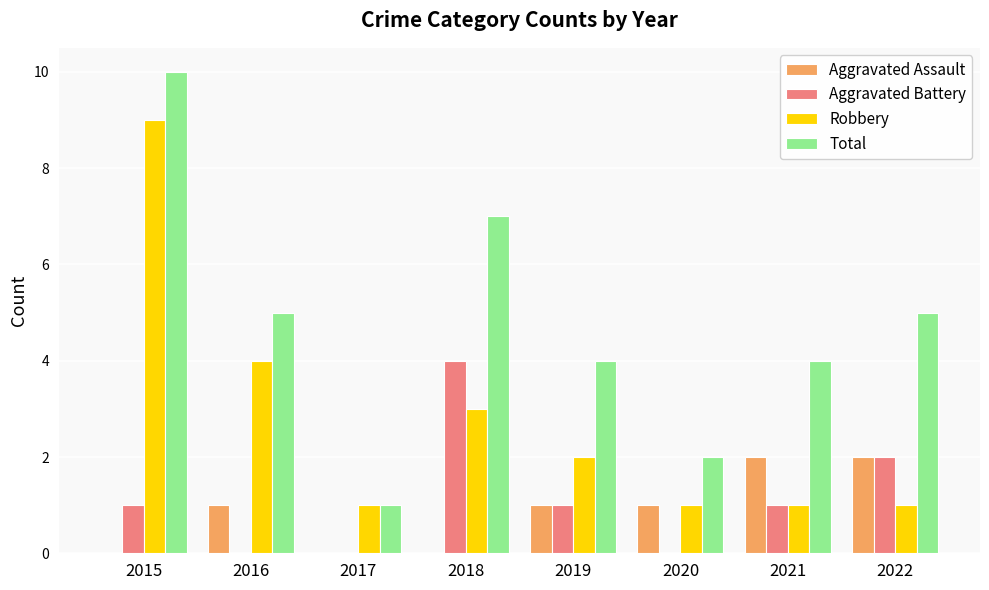

Does the chart contain stacked bars?

No